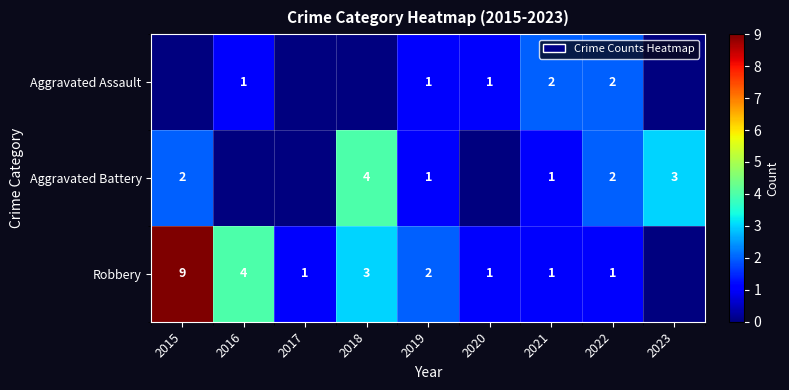

Is it true that Aggravated Battery equals 3 at 2015?

False